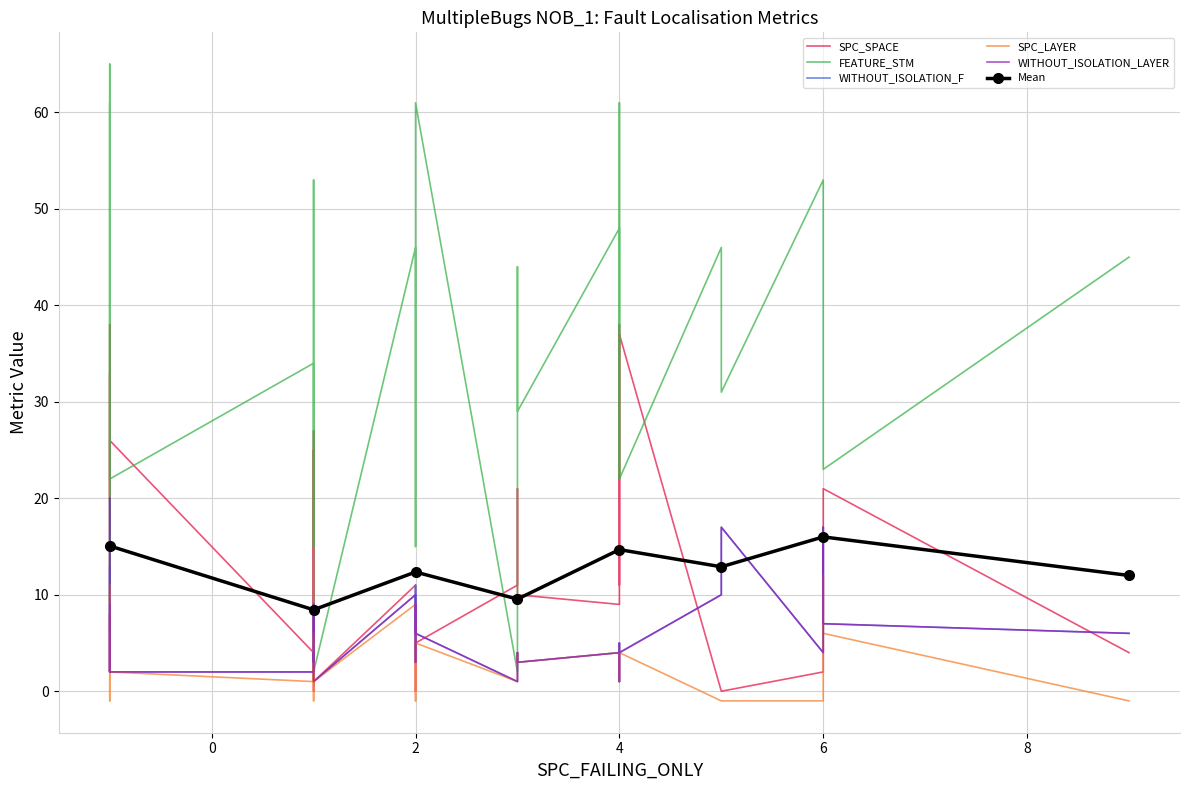

Does the chart have visible grid lines?

Yes